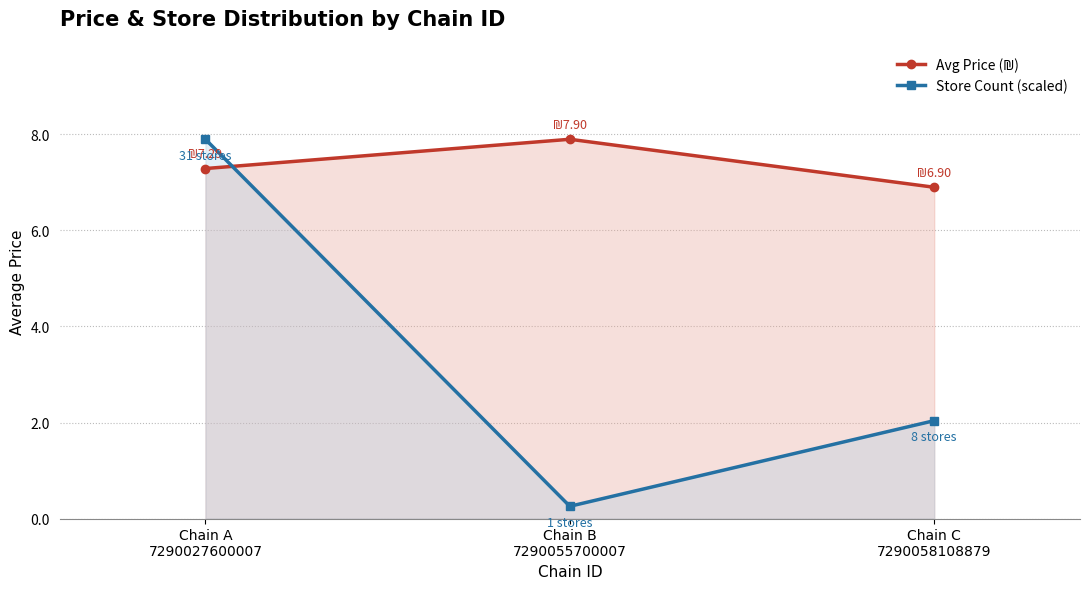

Is it true that Avg Price (₪) equals 7.3 at Chain A
7290027600007?

True